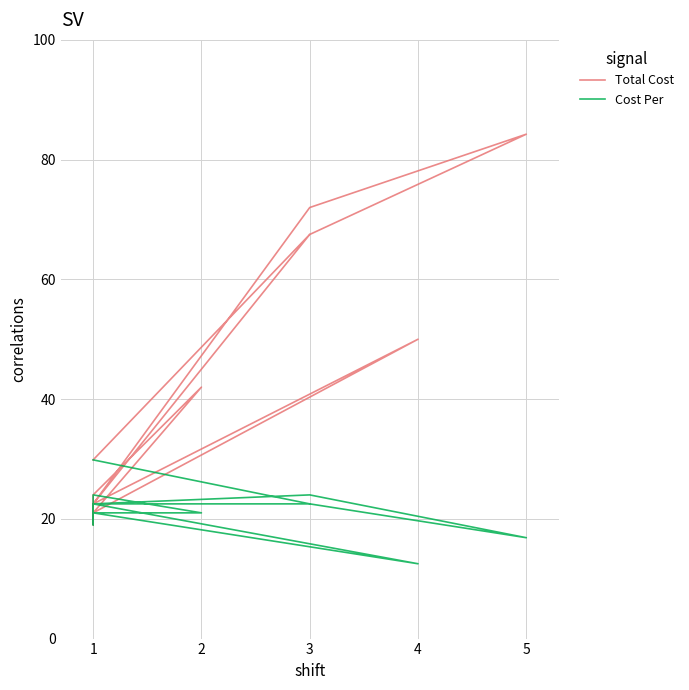

Reading left to right, extract all data points from this chart.

Total Cost: 29.9	67.5	67.5	67.5	22.5	50.0	21.0	42.0	24.0	22.5	19.0	22.5	72.0	84.2	67.5
Cost Per: 29.9	22.5	22.5	22.5	22.5	12.5	21.0	21.0	24.0	22.5	19.0	22.5	24.0	16.9	22.5